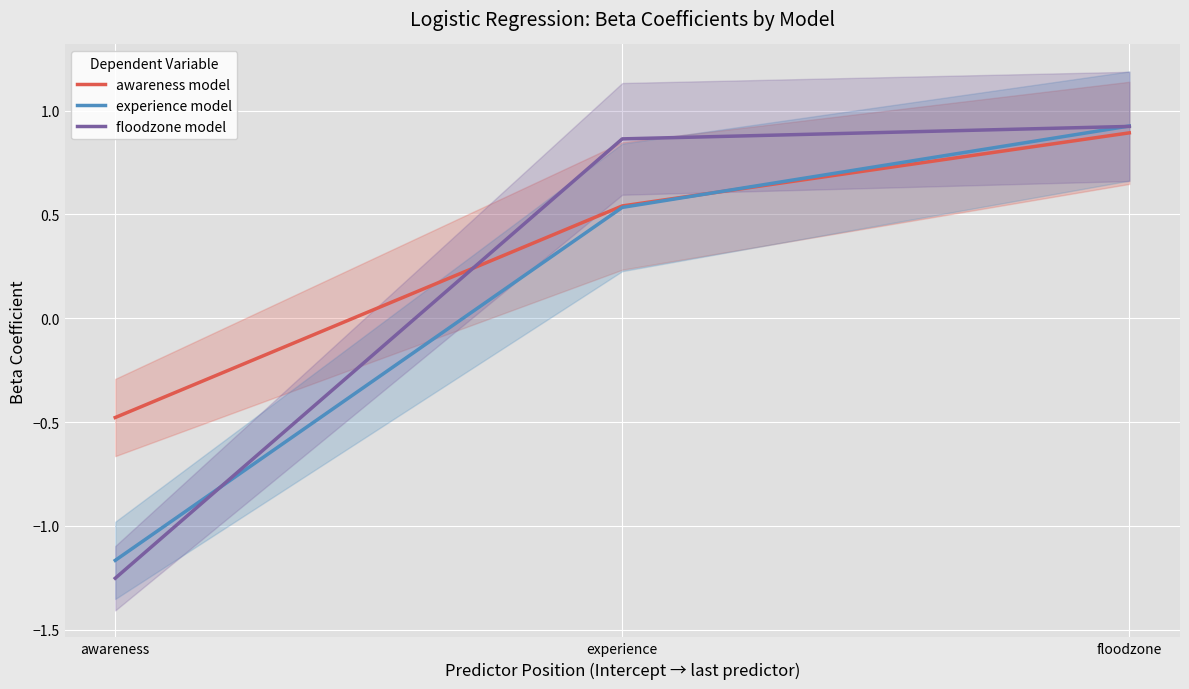

What is the value of the experience model point at the 2nd from the left?

0.5